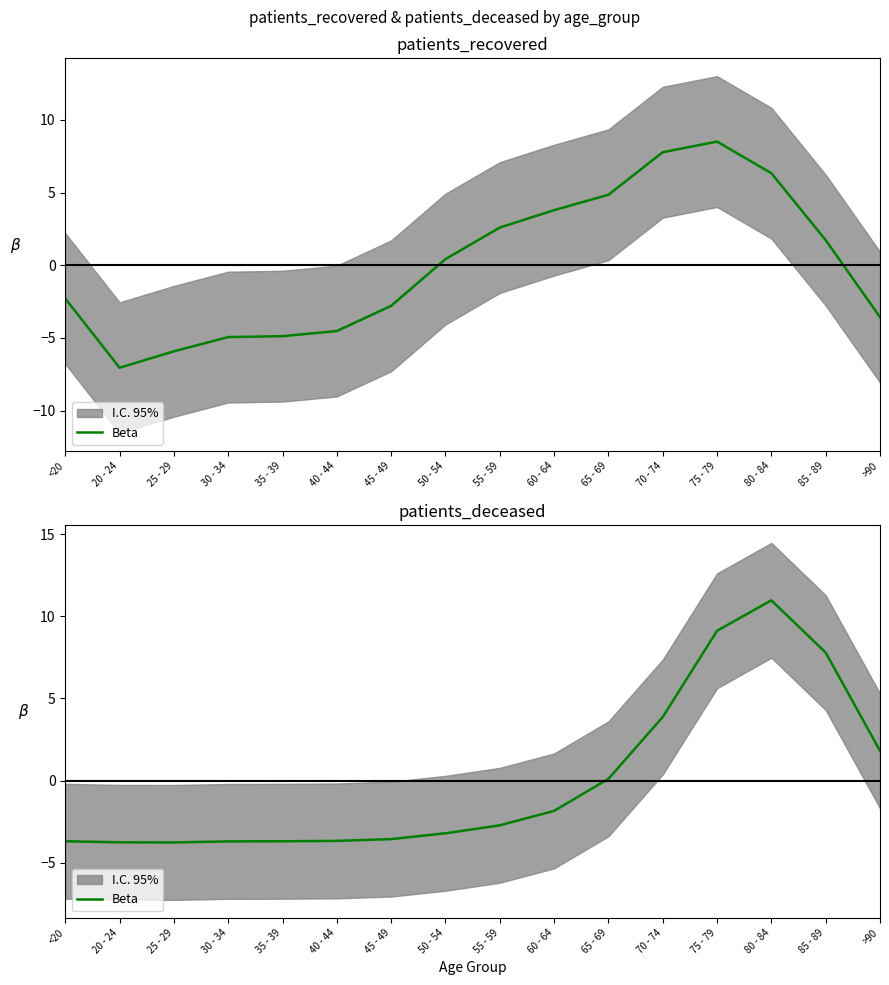

What is the change in value from <20 to 45 - 49?

+0.1